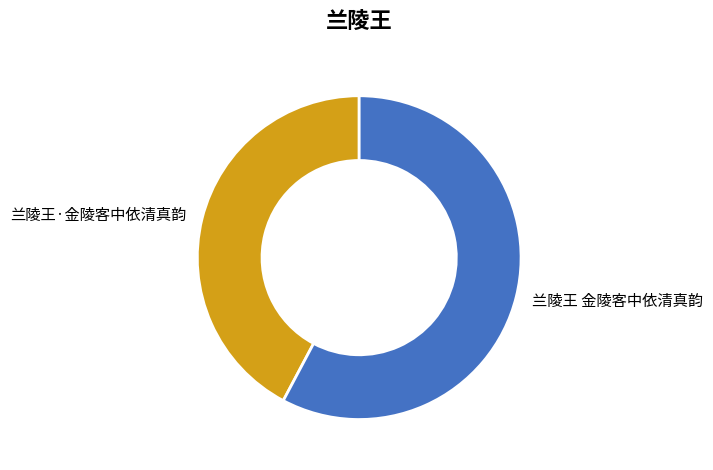

Rank the categories by value from highest to lowest.

兰陵王 金陵客中依清真韵, 兰陵王·金陵客中依清真韵